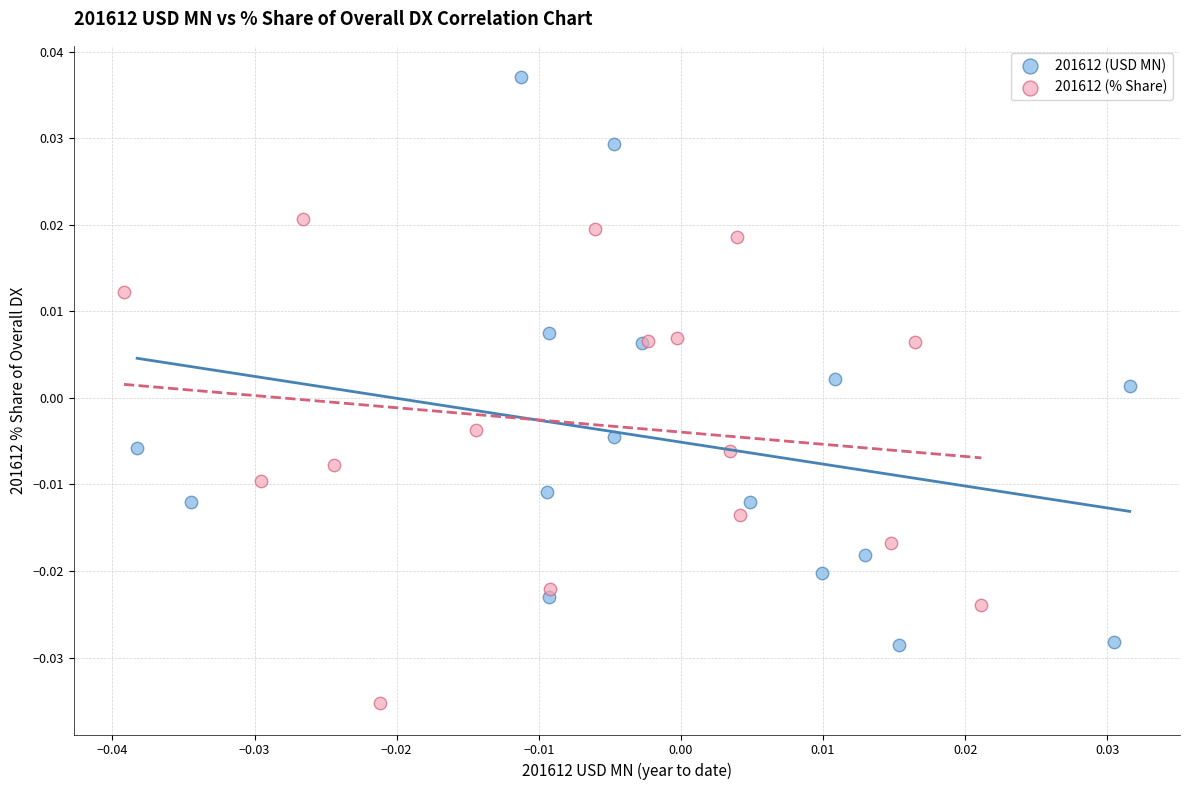

Which series has the largest Y range (max minus min)?

201612 (USD MN)